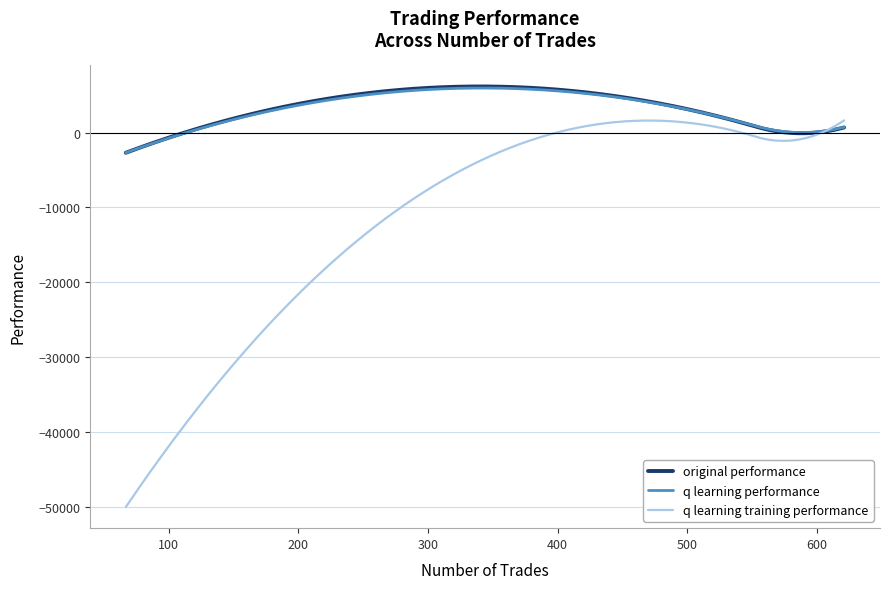

What is the lowest value of the q learning training performance series?

-50000.0